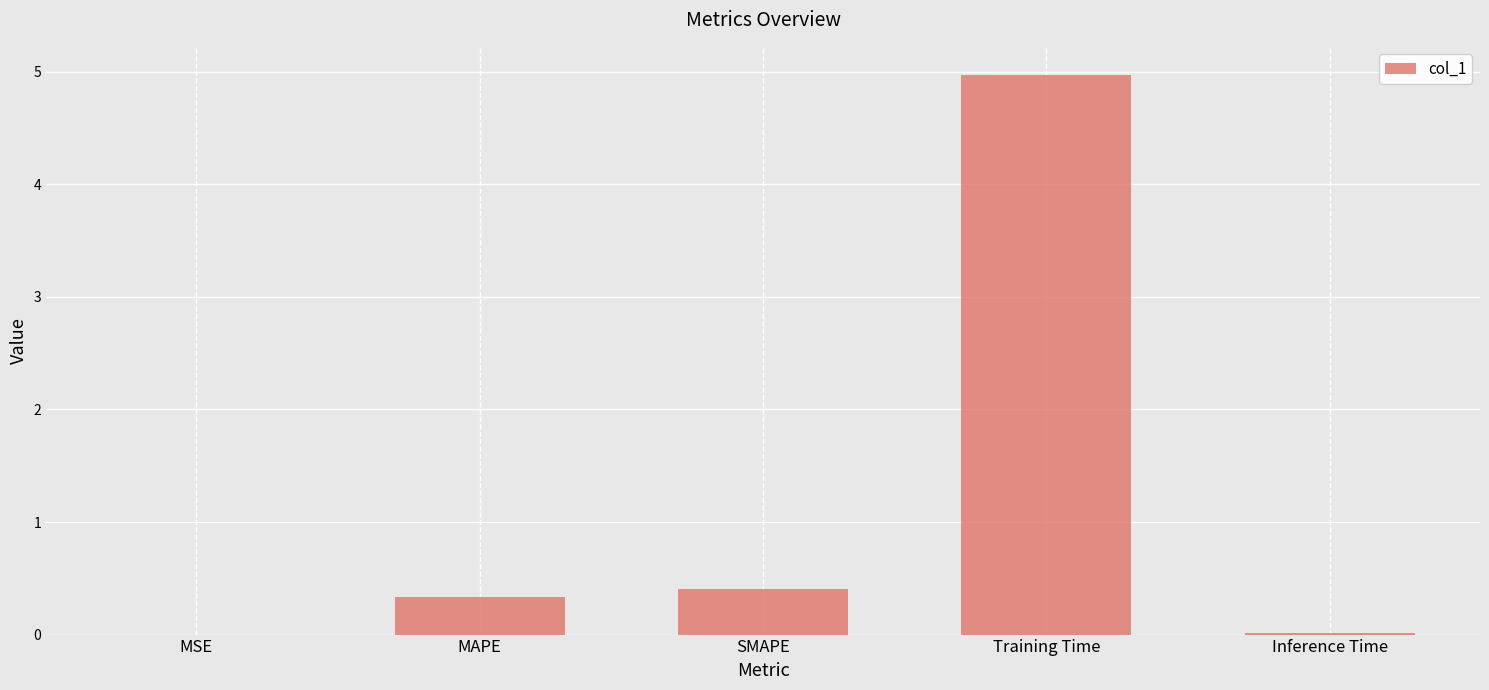

What is the greatest value displayed?

5.0